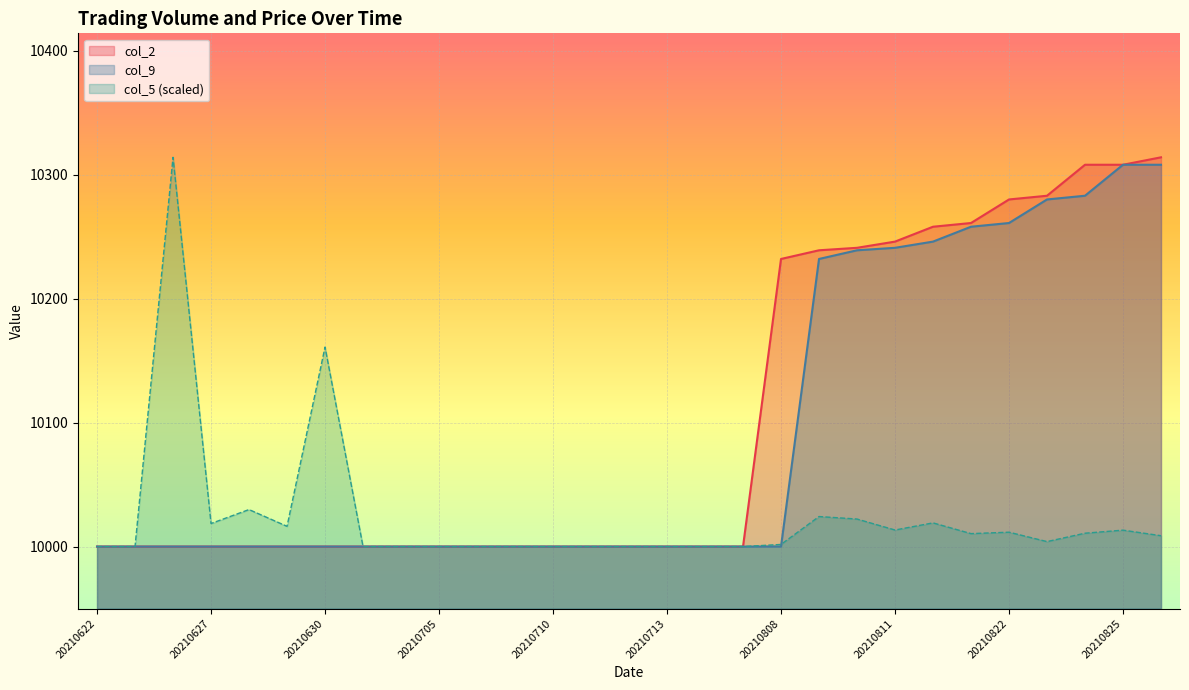

What is the minimum value for col_9?

10000.0